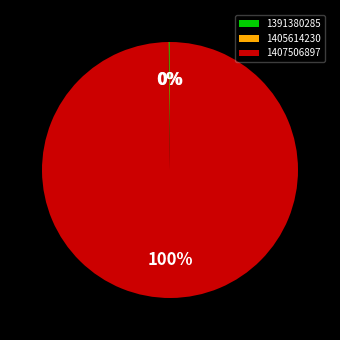

Which category has the biggest portion of the pie?

1407506897